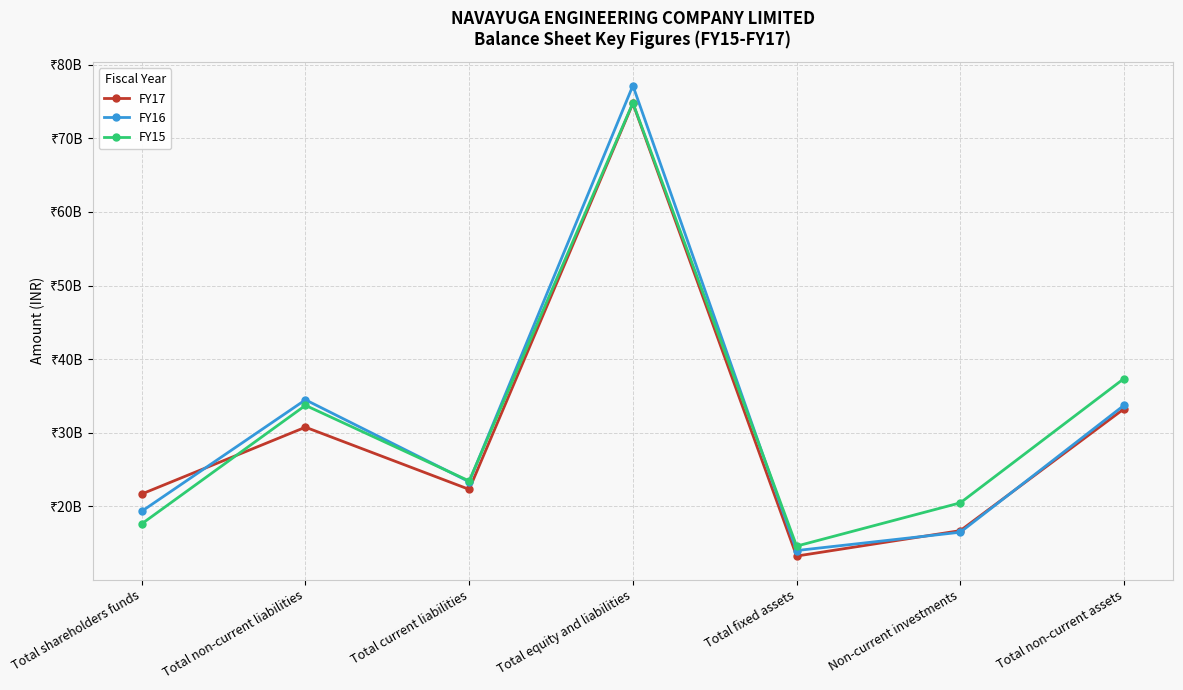

What value does the FY16 series have at Total fixed assets, to the nearest 10?

13998845430